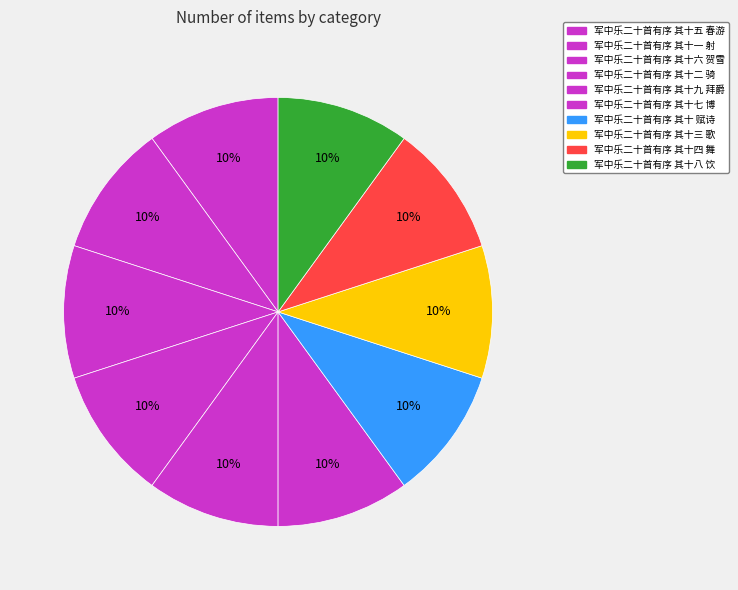

Count the number of slices in the pie.

10